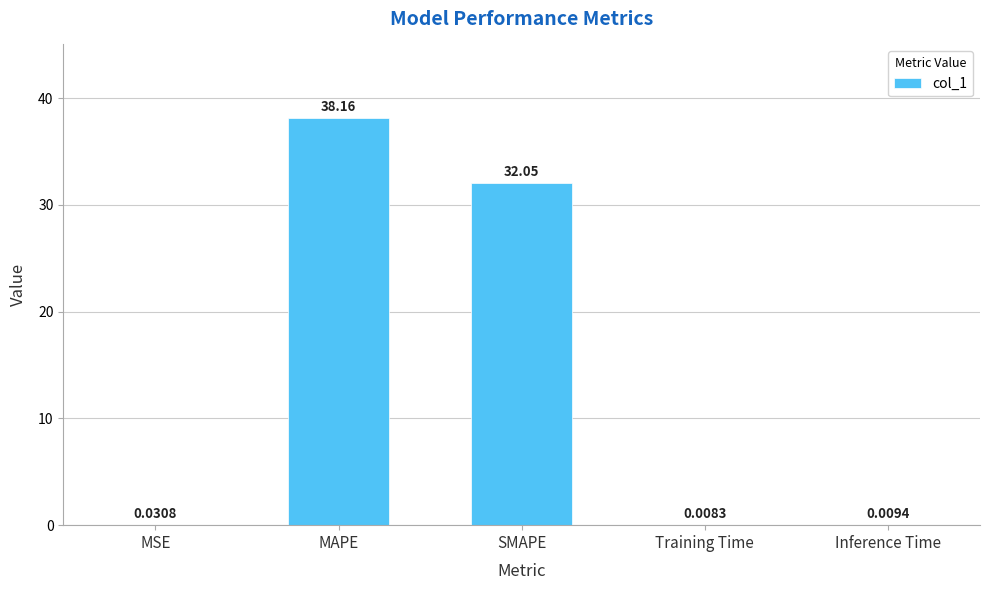

What is the sum of all values?

70.3